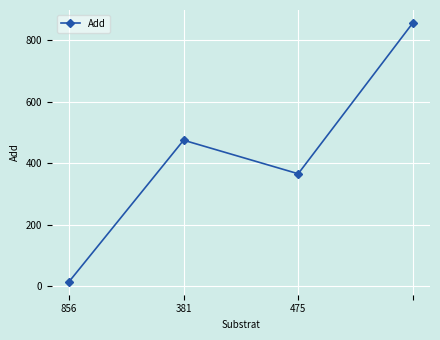

What is the maximum value shown in the chart?

856